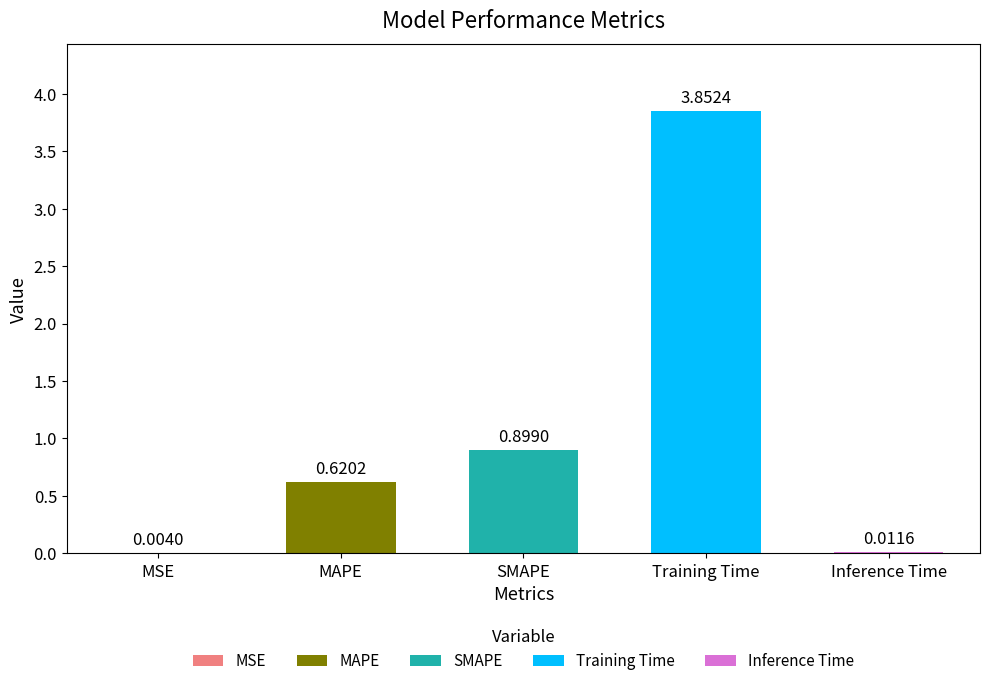

What is the difference between the maximum and minimum values?

3.8